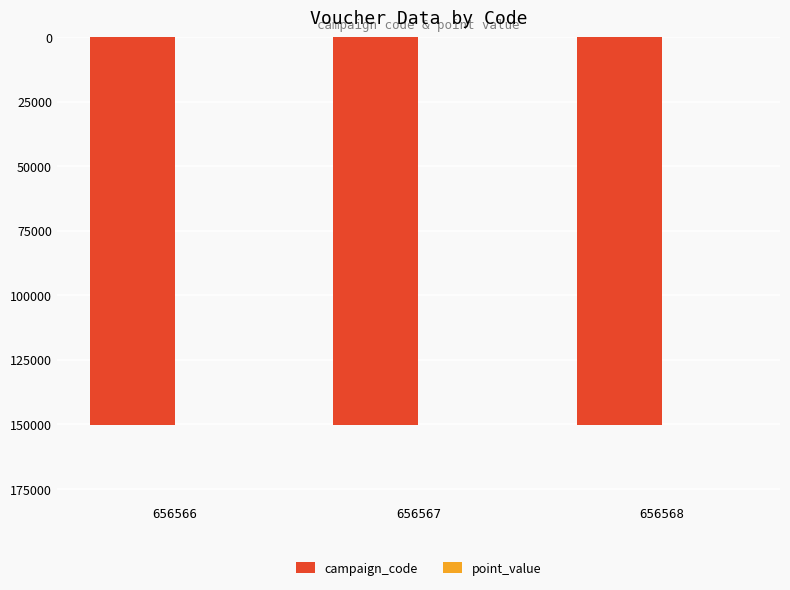

The value of point_value at 656566 is -1. True or false?

True